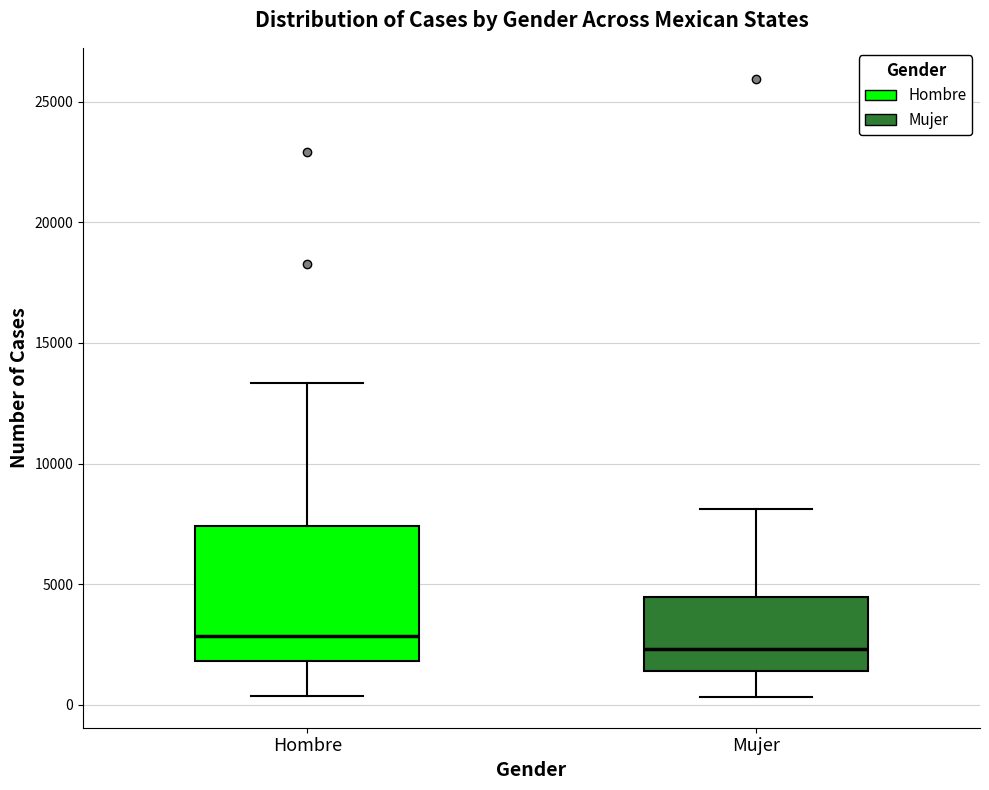

Which box is the tallest, from its lower edge to its upper edge?

Hombre